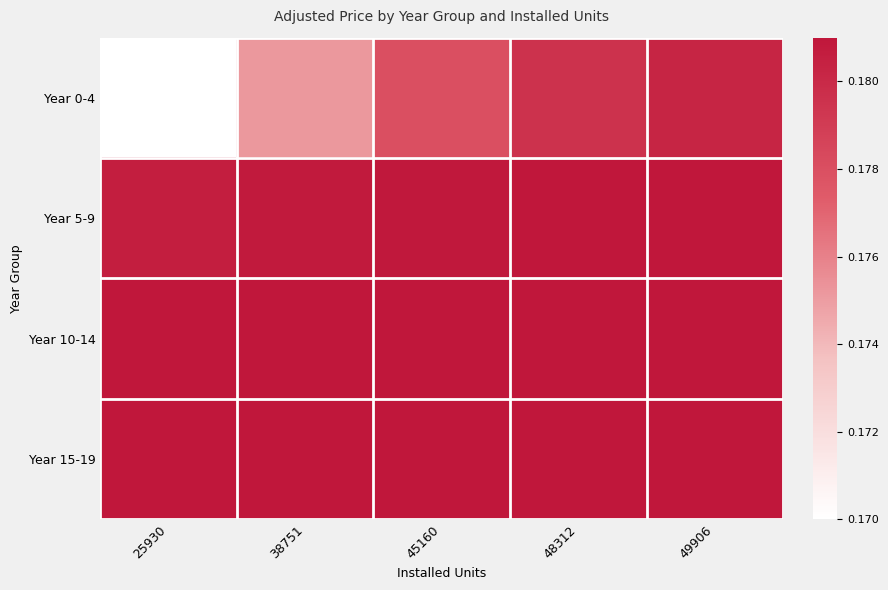

How many distinct data groups are displayed?

4